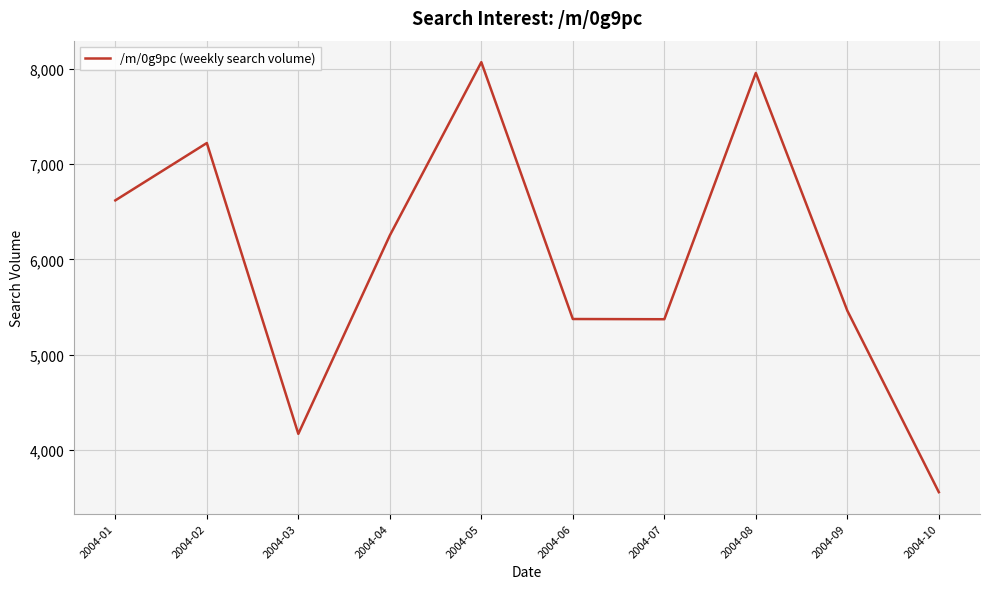

Approximately how many times larger is the value at 2004-06 compared to 2004-02?

0.7